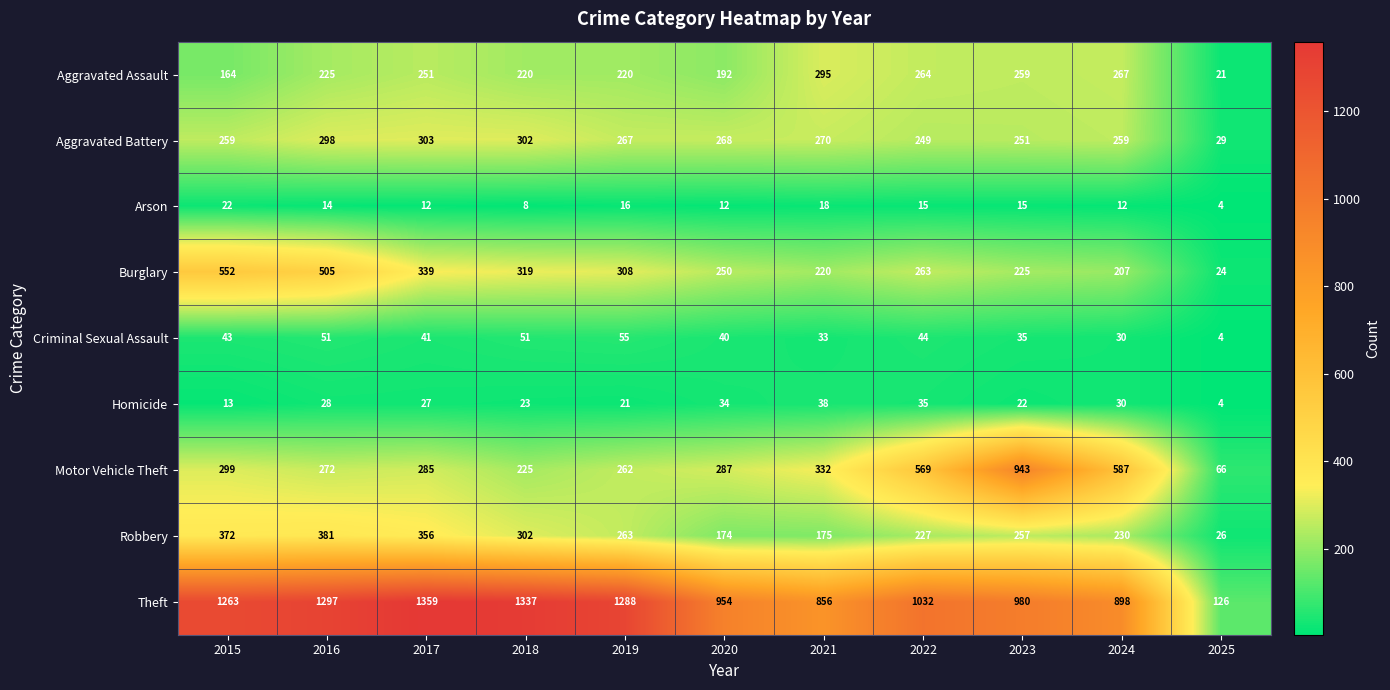

Which series has the largest total across all categories?

Theft